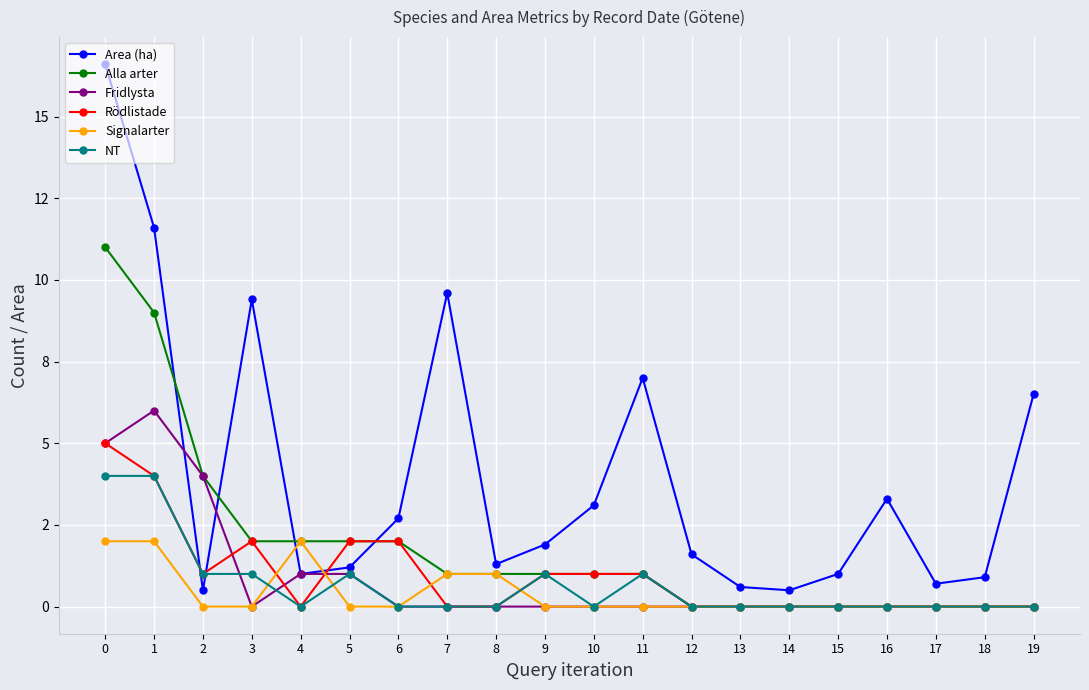

What is the difference between the highest and lowest values at 18?

0.9